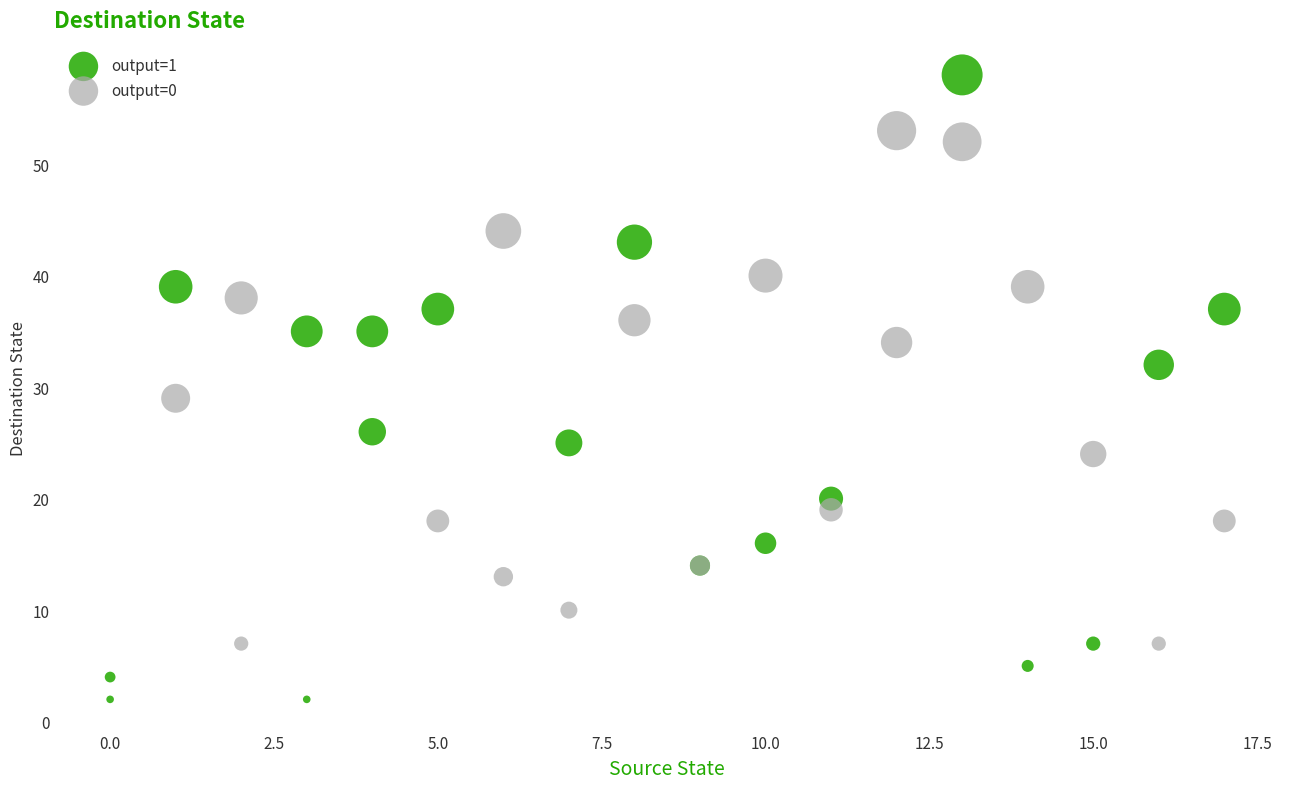

Which series contains the lowest Y value?

output=1